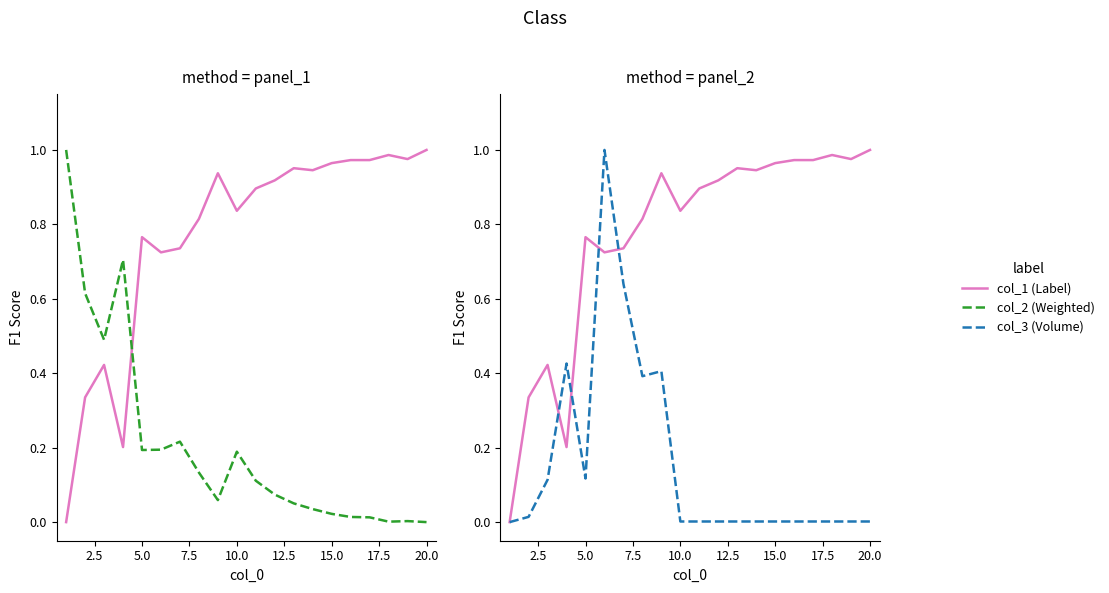

Which series has the largest range (max minus min)?

col_1